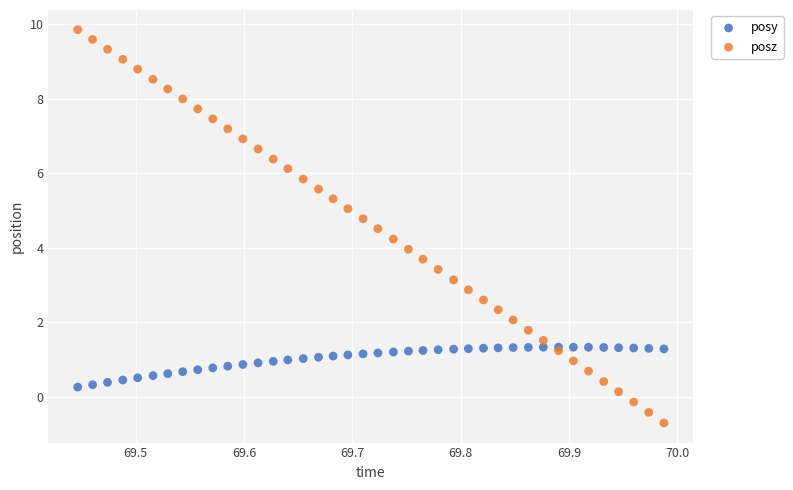

Which series contains the lowest Y value?

posz